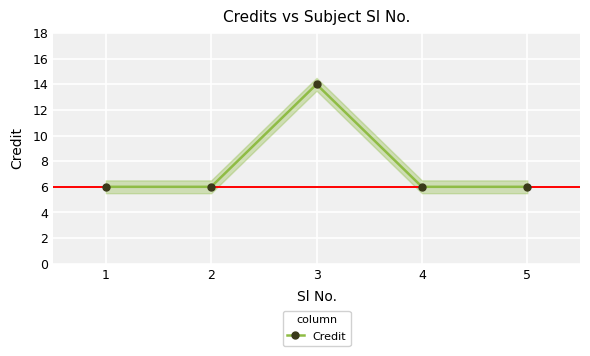

How many interior local peaks (higher than both neighbors) does the data have?

1